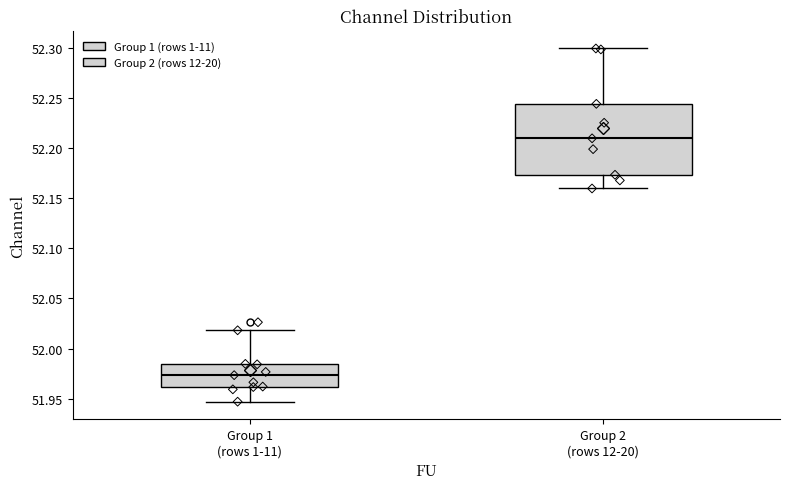

Where does the upper whisker of the box for Group 2 (rows 12-20) end on the y-axis? The values are not printed on the chart, so give them approximately, as read against the axis.

52.300